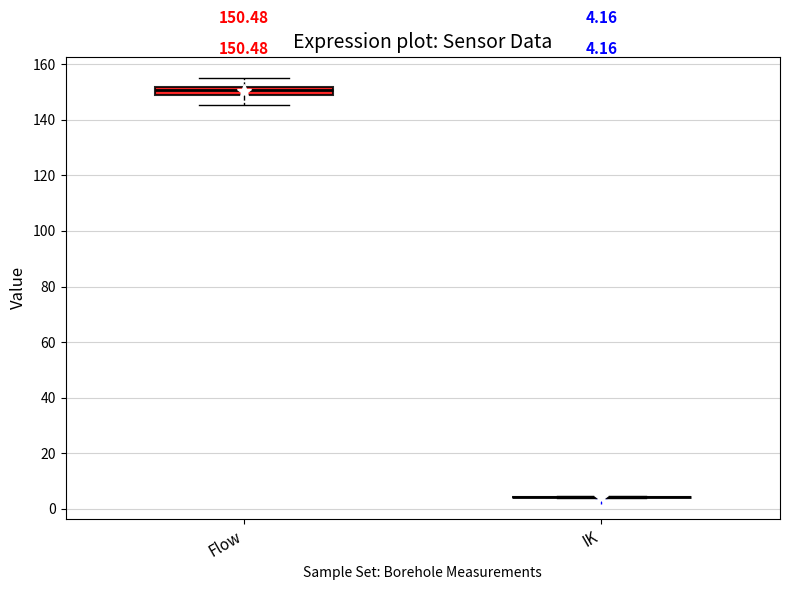

Comparing the boxes themselves (not the whiskers), which one is the tallest?

Flow